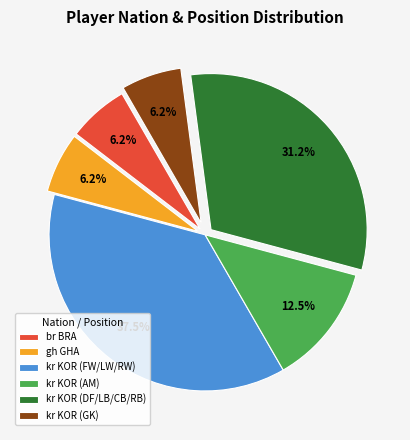

The br BRA slice represents 56% of the pie. True or false?

False